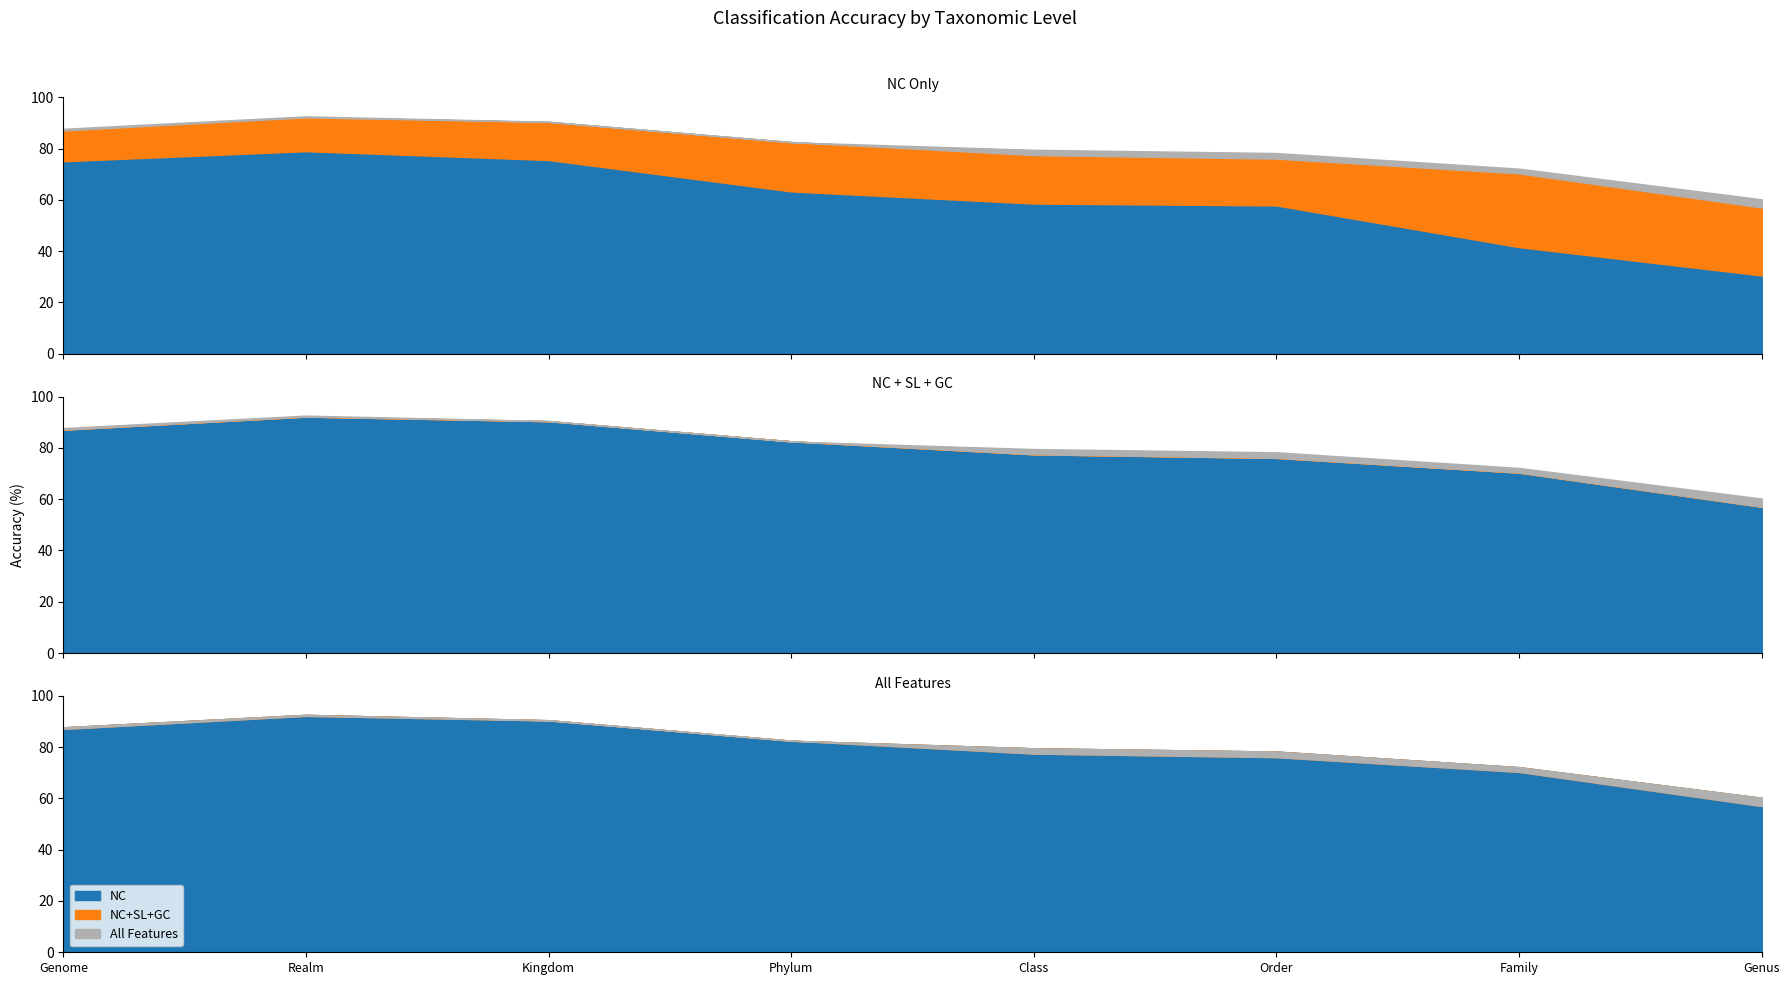

What is the difference between the maximum and minimum values in the All Features series?

32.4